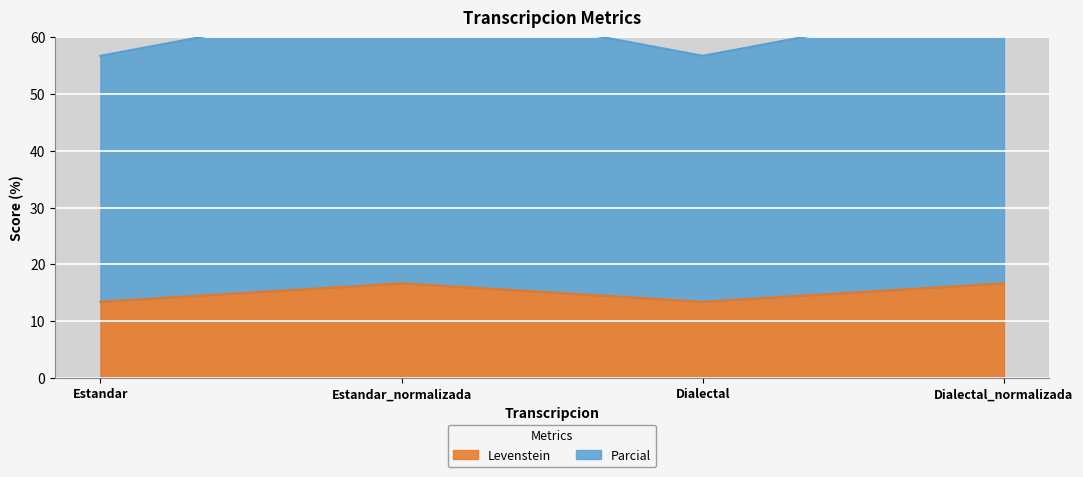

Reading right to left, what are all the values shown in this chart?

Levenstein: 16.7	13.4	16.7	13.4
Parcial: 66.7	56.7	66.7	56.7